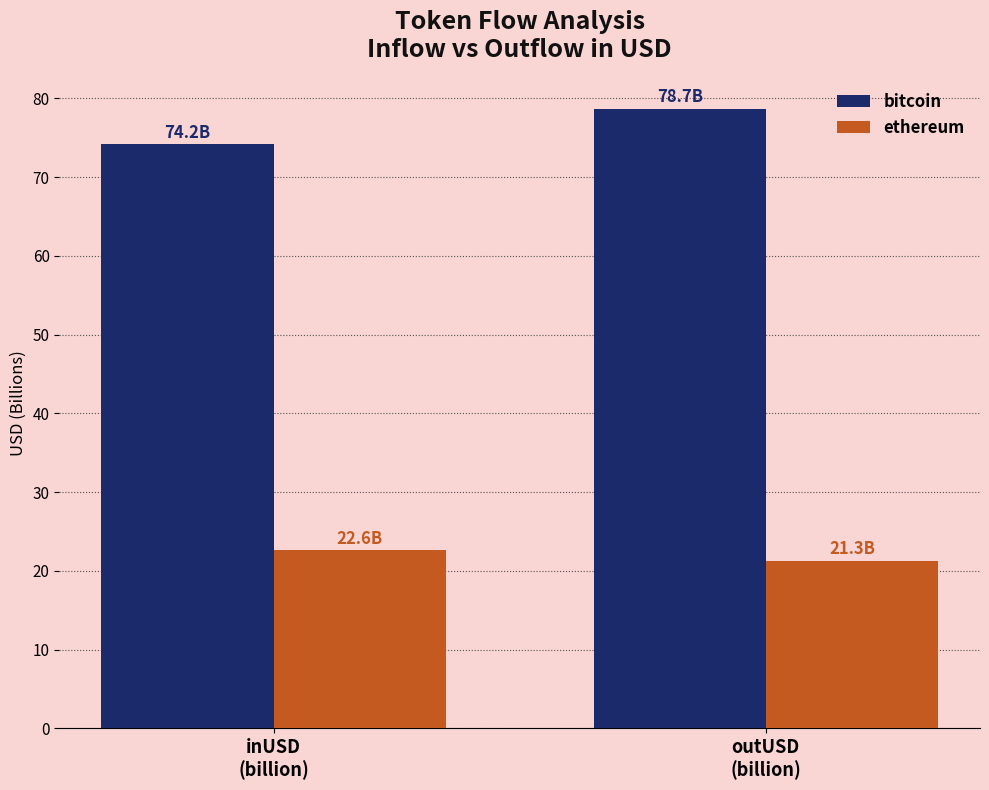

Is the value of bitcoin at inUSD
(billion) greater than the value of ethereum at outUSD
(billion)?

Yes